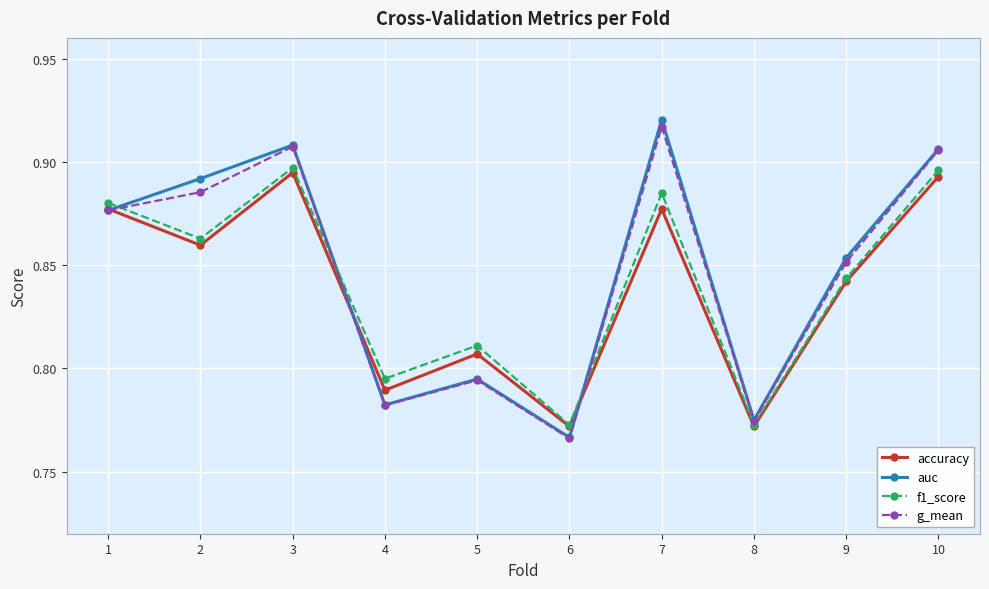

How many lines are shown in the chart?

4